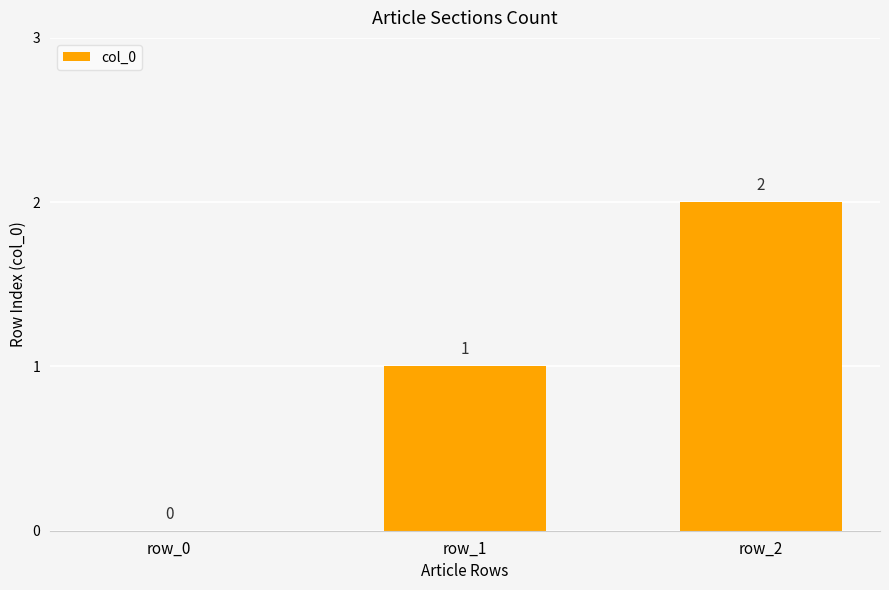

The value at row_0 is 0. True or false?

True